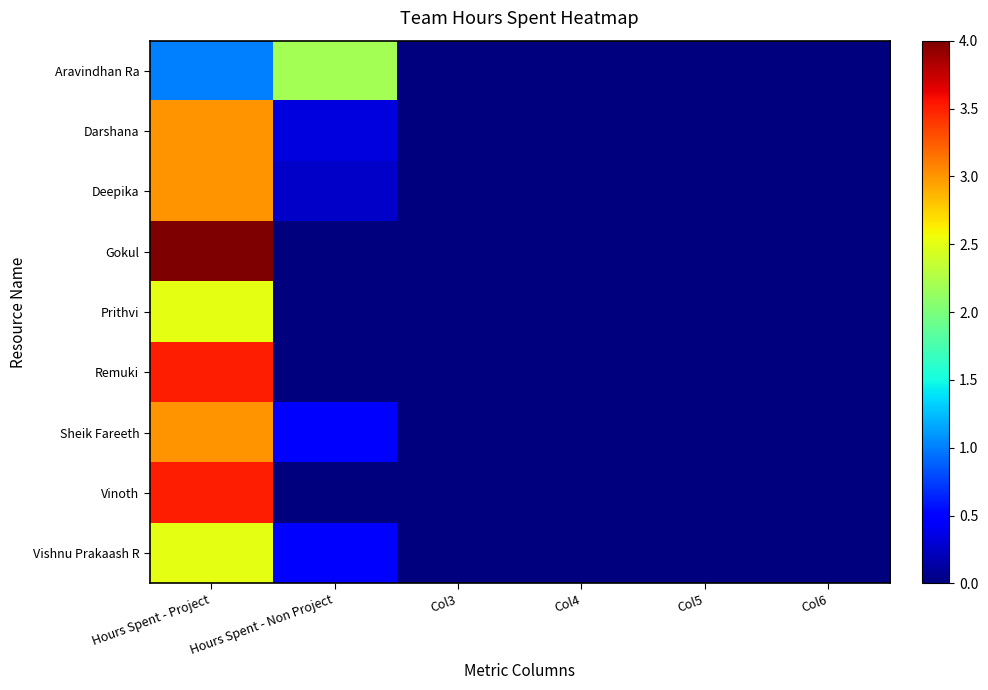

At how many categories does at least one series exceed 0?

2